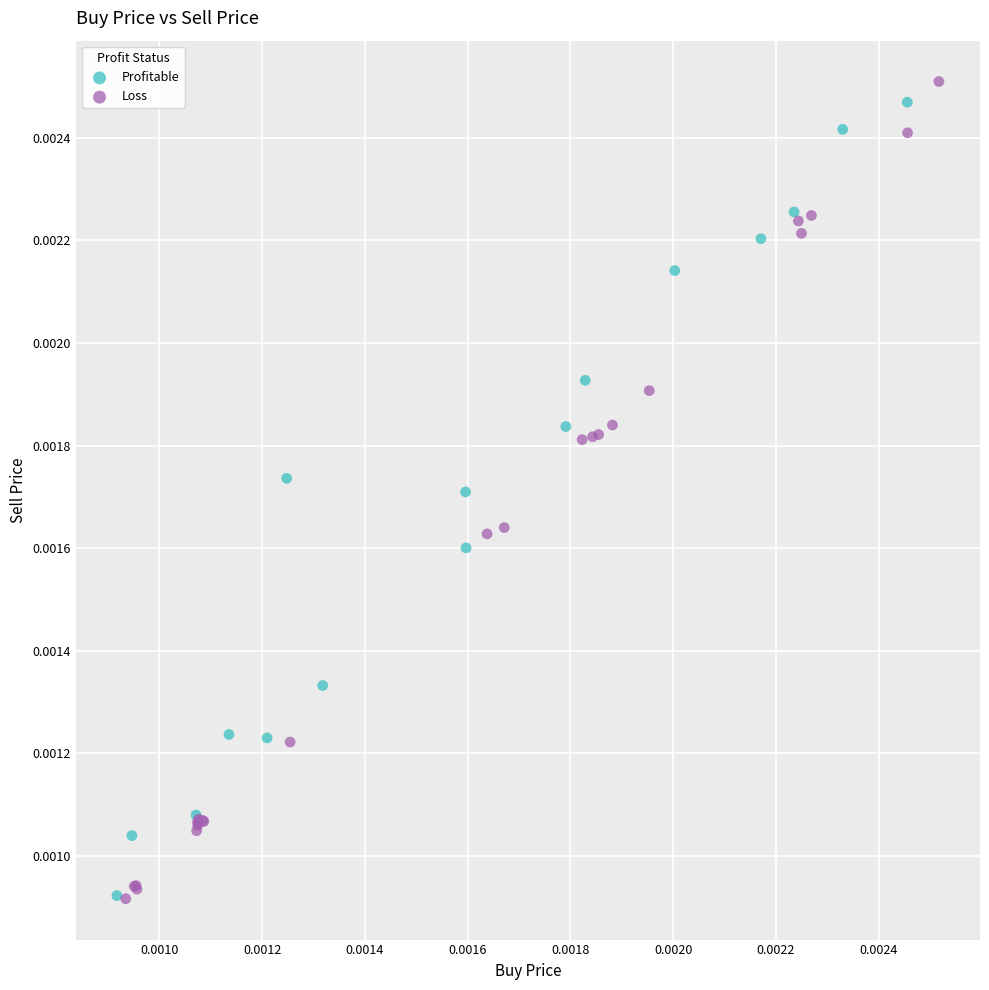

What are all the series names shown in the legend?

Profitable, Loss